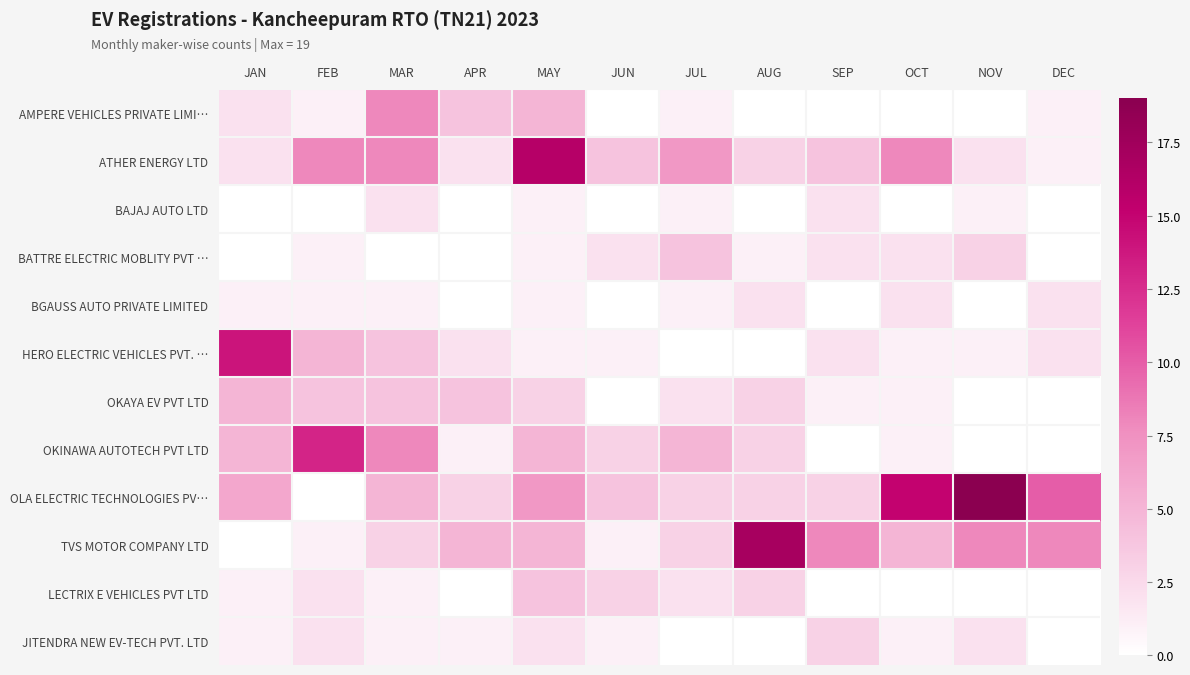

Reading right to left, transcribe all the data shown in this chart.

AMPERE VEHICLES PRIVATE LIMI…: DEC=1	NOV=0	OCT=0	SEP=0	AUG=0	JUL=1	JUN=0	MAY=5	APR=4	MAR=8	FEB=1	JAN=2
ATHER ENERGY LTD: DEC=1	NOV=2	OCT=8	SEP=4	AUG=3	JUL=7	JUN=4	MAY=16	APR=2	MAR=8	FEB=8	JAN=2
BAJAJ AUTO LTD: DEC=0	NOV=1	OCT=0	SEP=2	AUG=0	JUL=1	JUN=0	MAY=1	APR=0	MAR=2	FEB=0	JAN=0
BATTRE ELECTRIC MOBLITY PVT …: DEC=0	NOV=3	OCT=2	SEP=2	AUG=1	JUL=4	JUN=2	MAY=1	APR=0	MAR=0	FEB=1	JAN=0
BGAUSS AUTO PRIVATE LIMITED: DEC=2	NOV=0	OCT=2	SEP=0	AUG=2	JUL=1	JUN=0	MAY=1	APR=0	MAR=1	FEB=1	JAN=1
HERO ELECTRIC VEHICLES PVT. …: DEC=2	NOV=1	OCT=1	SEP=2	AUG=0	JUL=0	JUN=1	MAY=1	APR=2	MAR=4	FEB=5	JAN=14
OKAYA EV PVT LTD: DEC=0	NOV=0	OCT=1	SEP=1	AUG=3	JUL=2	JUN=0	MAY=3	APR=4	MAR=4	FEB=4	JAN=5
OKINAWA AUTOTECH PVT LTD: DEC=0	NOV=0	OCT=1	SEP=0	AUG=3	JUL=5	JUN=3	MAY=5	APR=1	MAR=8	FEB=13	JAN=5
OLA ELECTRIC TECHNOLOGIES PV…: DEC=10	NOV=19	OCT=15	SEP=3	AUG=3	JUL=3	JUN=4	MAY=7	APR=3	MAR=5	FEB=0	JAN=6
TVS MOTOR COMPANY LTD: DEC=8	NOV=8	OCT=5	SEP=8	AUG=17	JUL=3	JUN=1	MAY=5	APR=5	MAR=3	FEB=1	JAN=0
LECTRIX E VEHICLES PVT LTD: DEC=0	NOV=0	OCT=0	SEP=0	AUG=3	JUL=2	JUN=3	MAY=4	APR=0	MAR=1	FEB=2	JAN=1
JITENDRA NEW EV-TECH PVT. LTD: DEC=0	NOV=2	OCT=1	SEP=3	AUG=0	JUL=0	JUN=1	MAY=2	APR=1	MAR=1	FEB=2	JAN=1